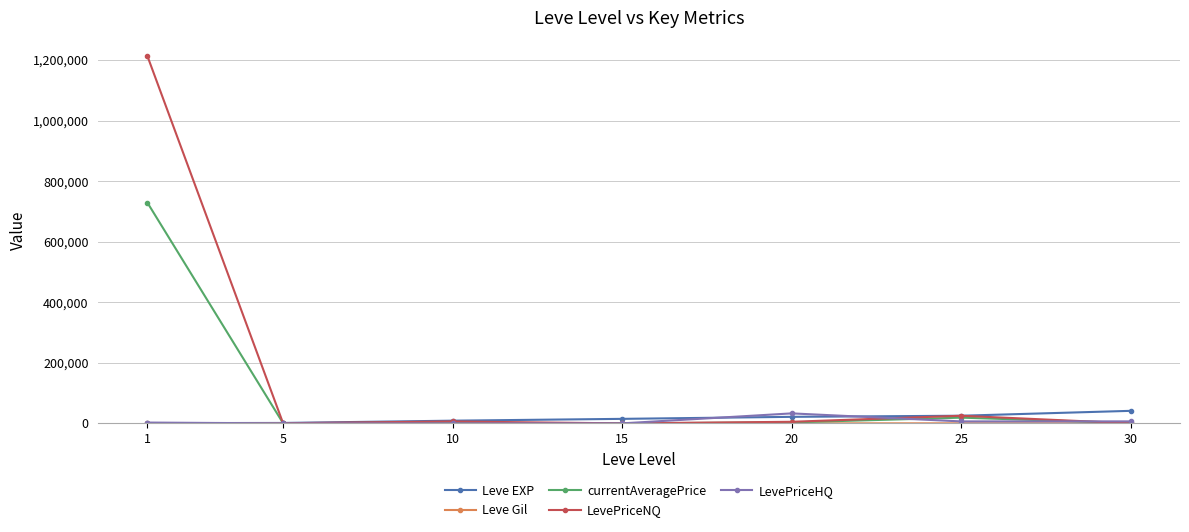

Is the value of currentAveragePrice at 15 greater than the value of LevePriceNQ at 1?

No